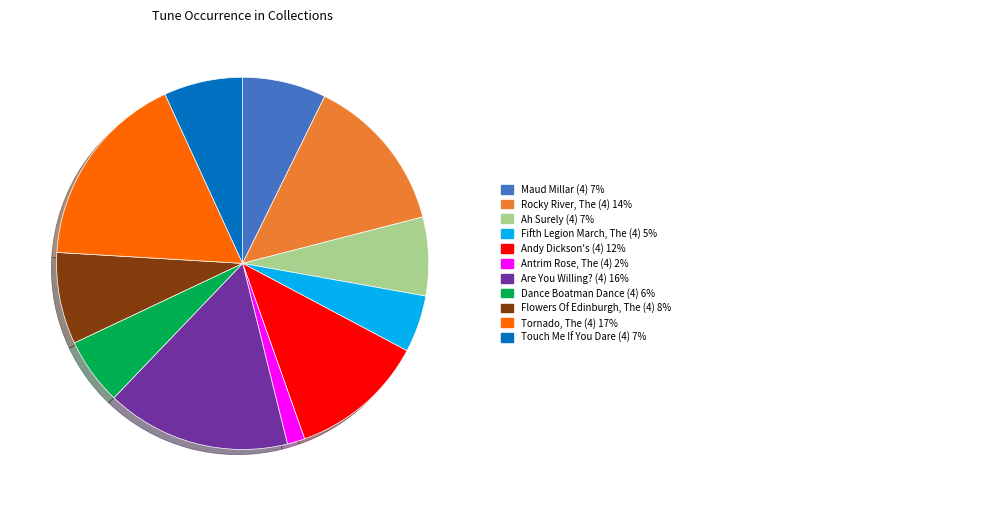

Is there a majority slice in this chart?

No